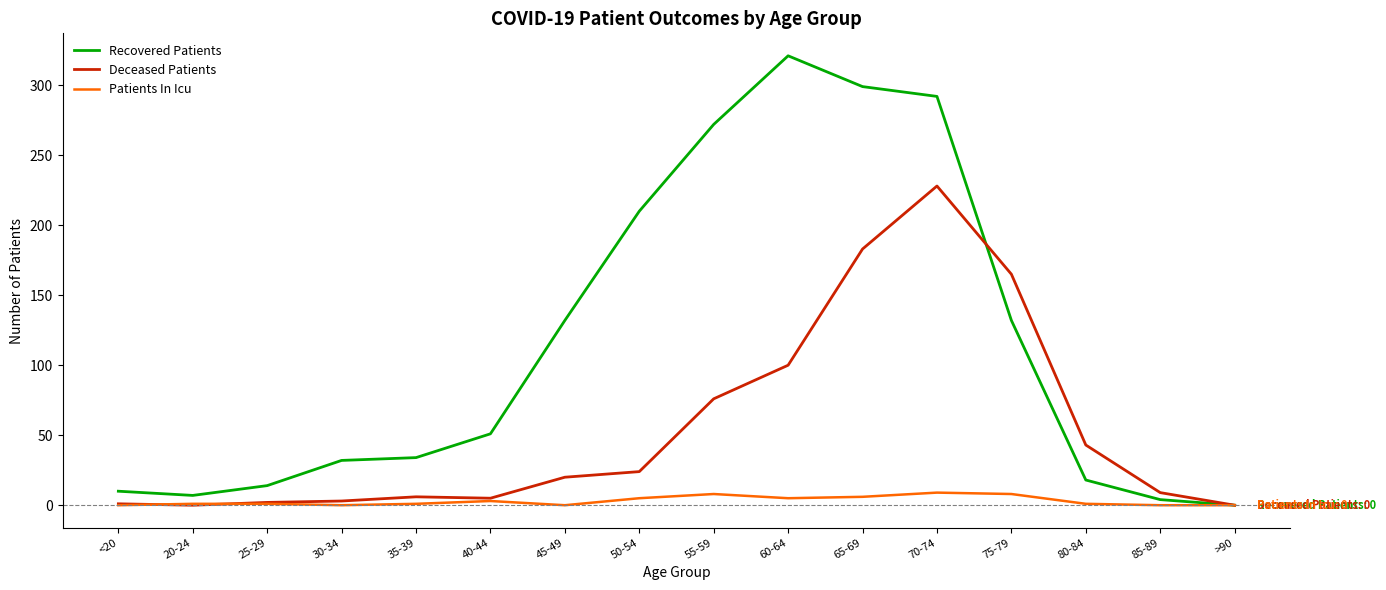

Which series changed the most between <20 and >90?

Recovered Patients